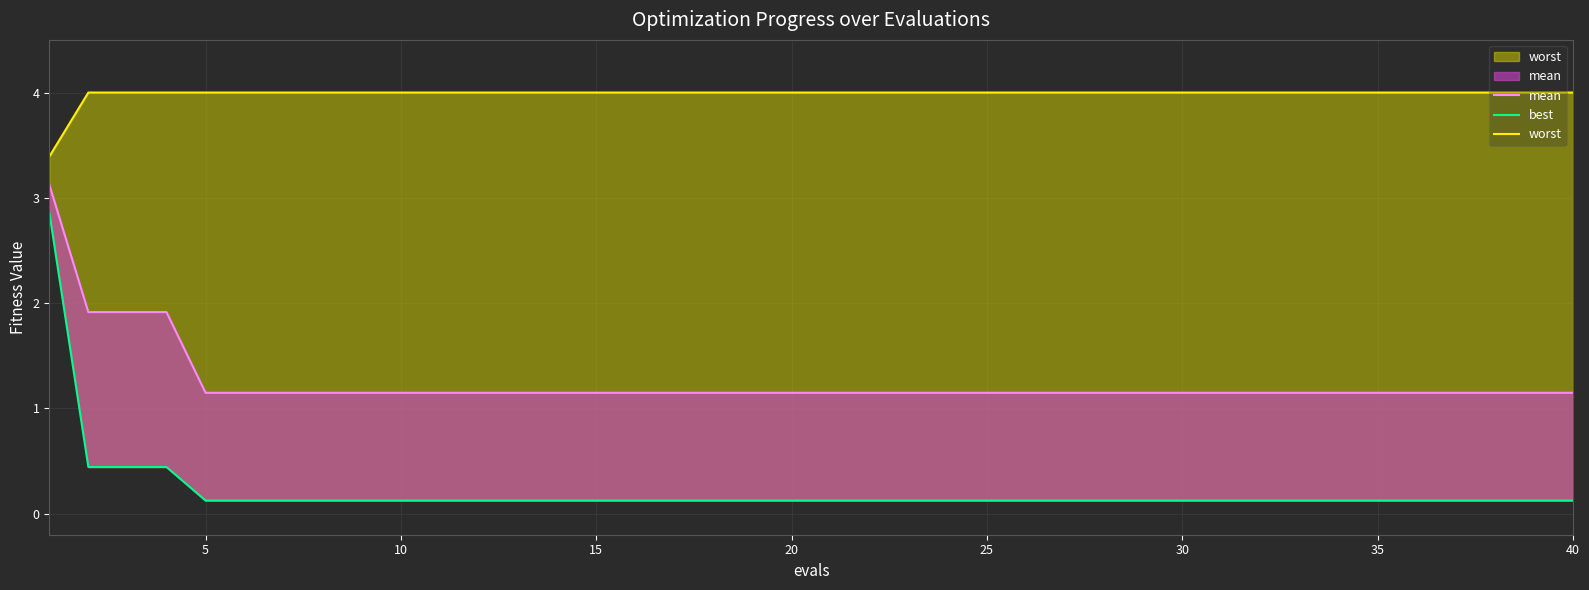

True or false: worst and mean cross at least once.

False